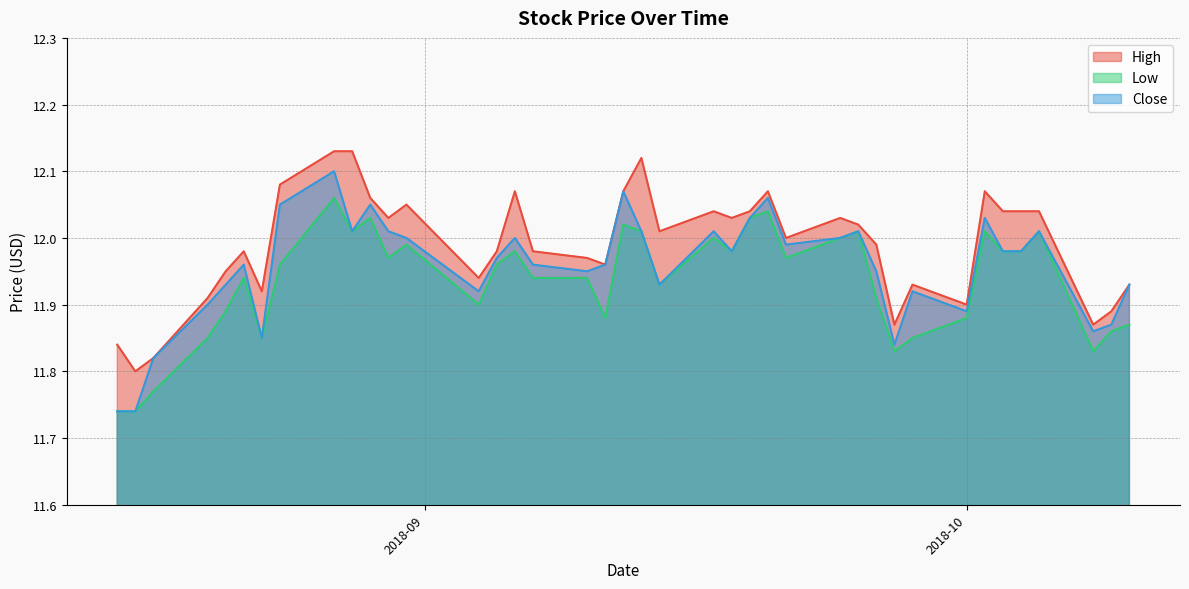

True or false: High and Close intersect in this chart.

False